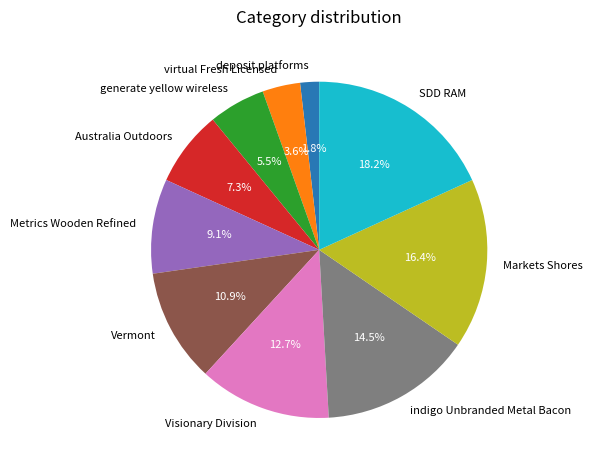

To the nearest percent, what is the combined percentage of Australia Outdoors and generate yellow wireless?

13%